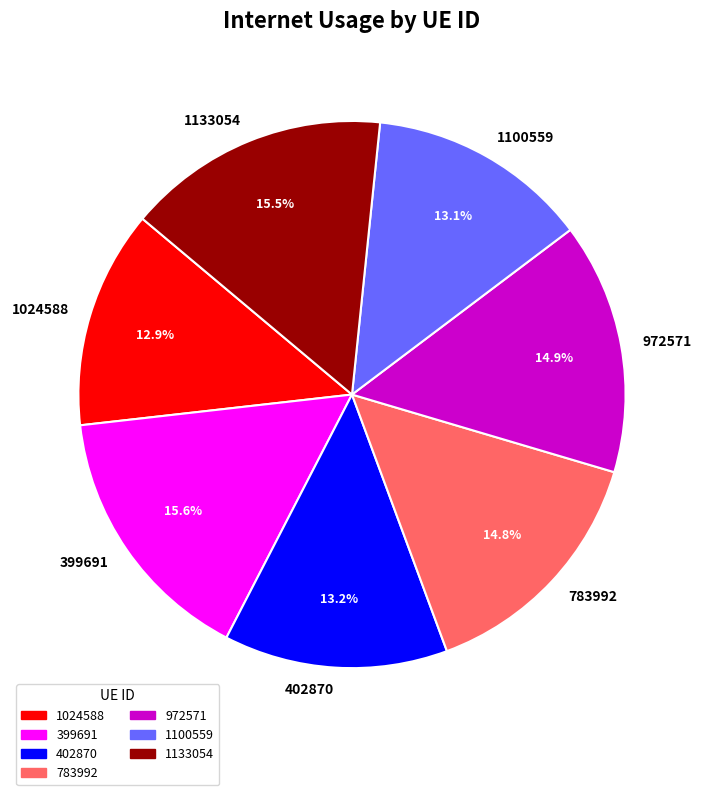

Does 1100559 represent more than half of the total?

No